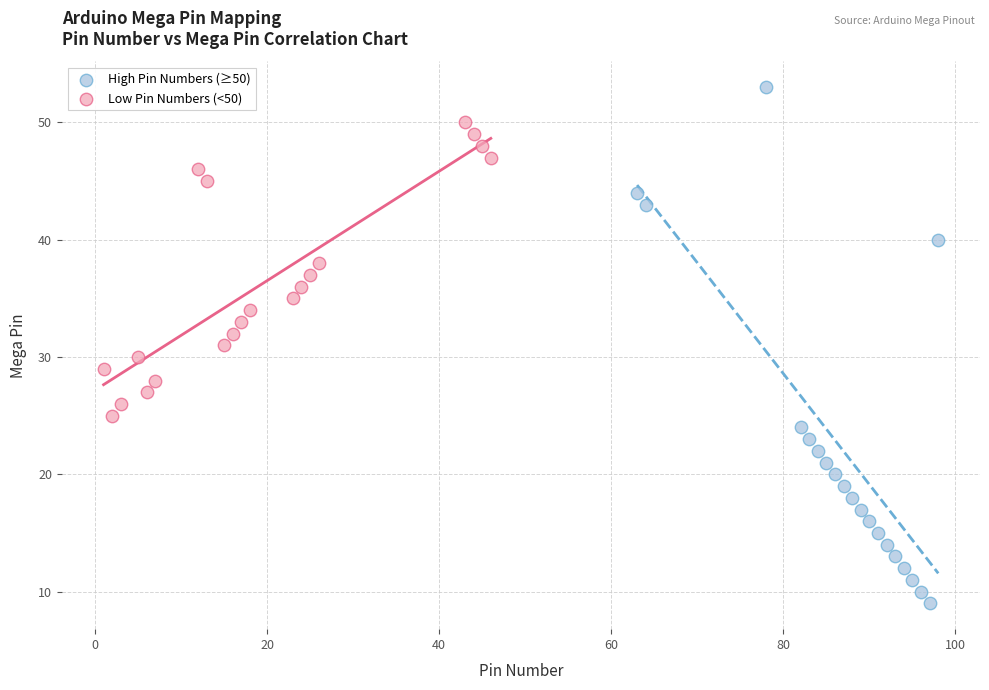

Which series contains the lowest Y value?

High Pin Numbers (≥50)